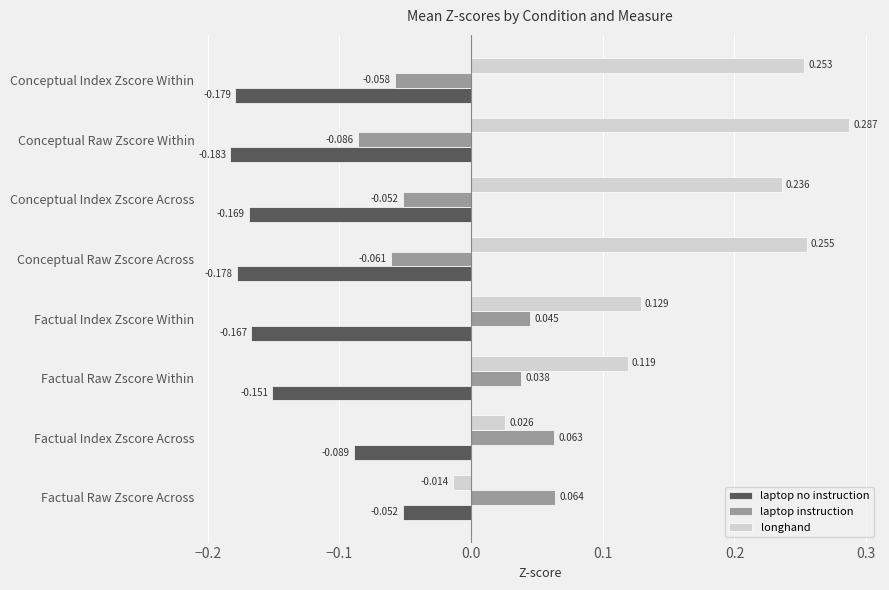

How many laptop instruction values are between 0 and 1?

4